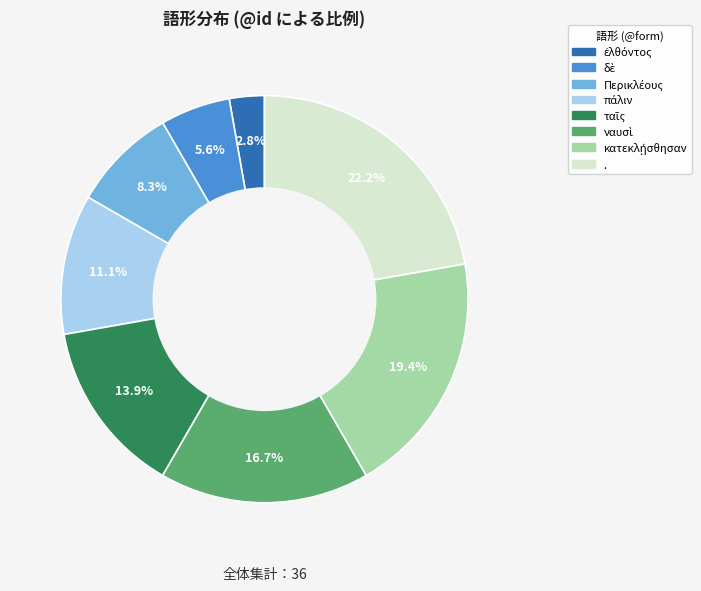

Is there any slice that represents more than half of the pie?

No